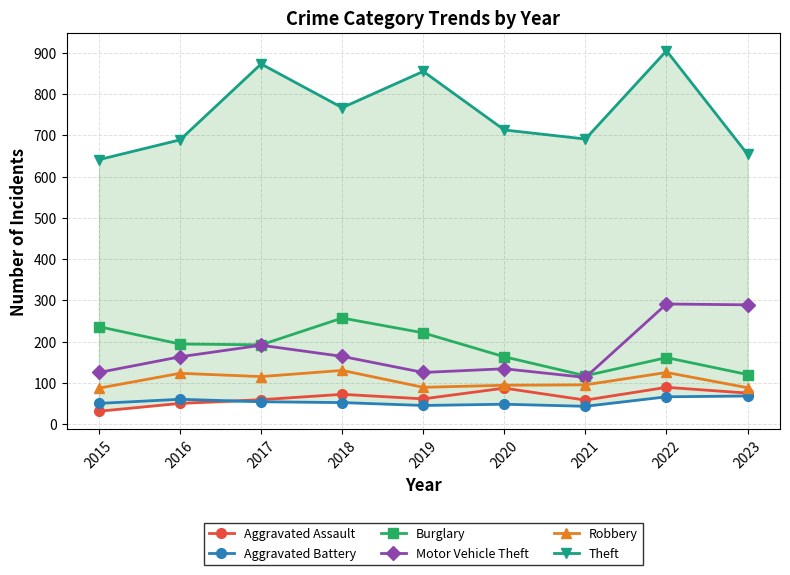

Reading right to left, transcribe all the data shown in this chart.

Aggravated Assault: 2023=75	2022=89	2021=58	2020=87	2019=61	2018=72	2017=59	2016=50	2015=31
Aggravated Battery: 2023=68	2022=66	2021=43	2020=48	2019=45	2018=52	2017=54	2016=60	2015=50
Burglary: 2023=120	2022=161	2021=117	2020=163	2019=221	2018=257	2017=192	2016=194	2015=236
Motor Vehicle Theft: 2023=289	2022=291	2021=113	2020=134	2019=125	2018=164	2017=191	2016=163	2015=125
Robbery: 2023=88	2022=125	2021=95	2020=94	2019=89	2018=130	2017=115	2016=123	2015=87
Theft: 2023=654	2022=905	2021=691	2020=713	2019=855	2018=767	2017=873	2016=689	2015=641